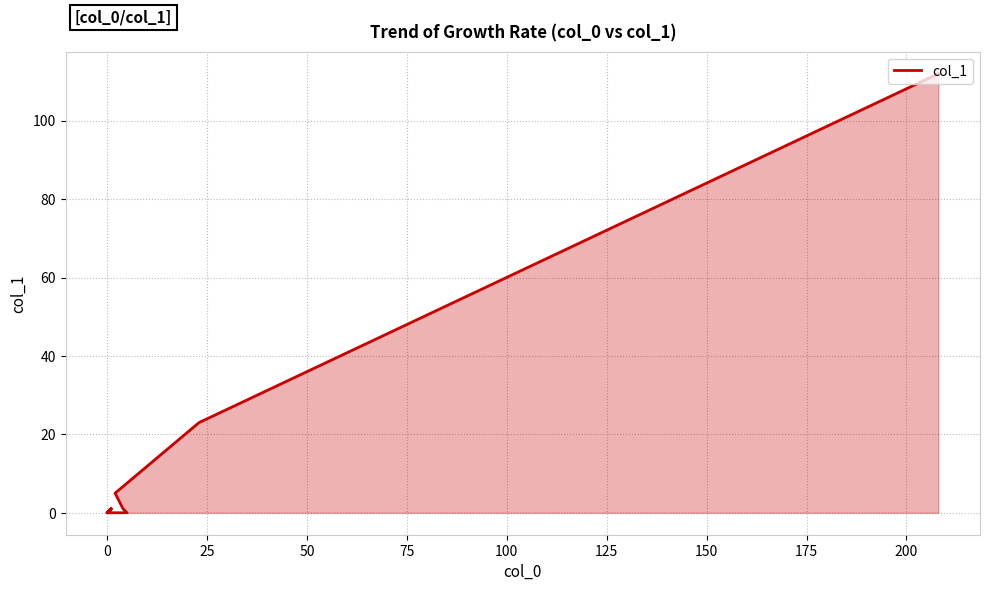

Is it true that the value at 14 is 1?

False